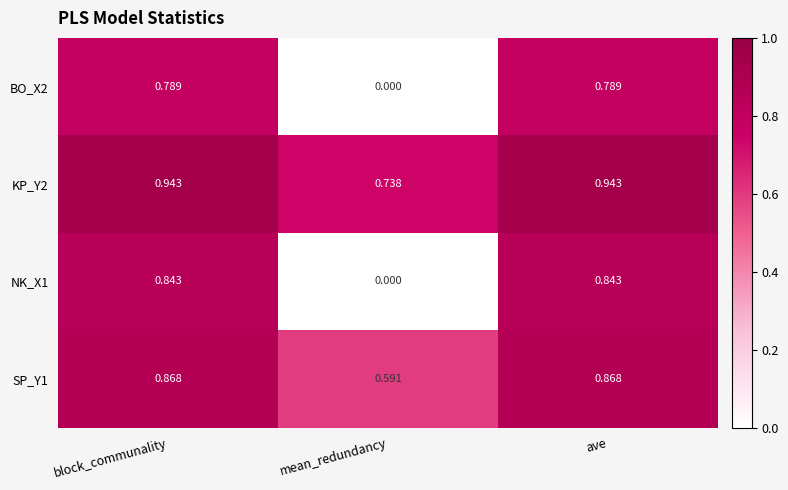

Which series changed the most between block_communality and mean_redundancy?

NK_X1